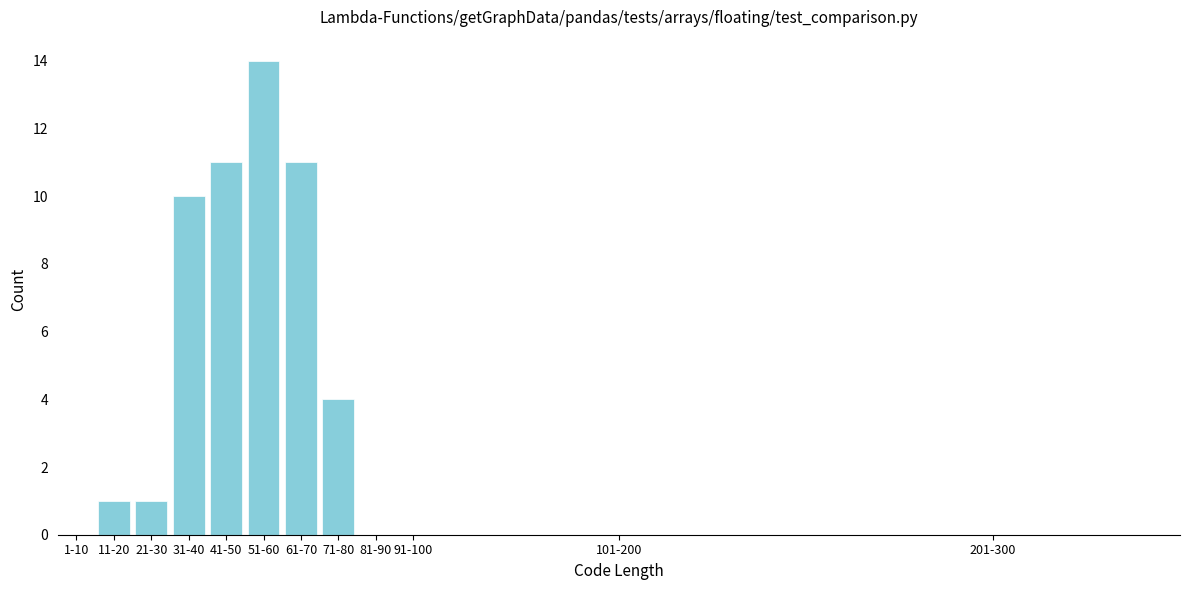

Reading left to right, extract all data points from this chart.

1-10=0	11-20=1	21-30=1	31-40=10	41-50=11	51-60=14	61-70=11	71-80=4	81-90=0	91-100=0	101-200=0	201-300=0